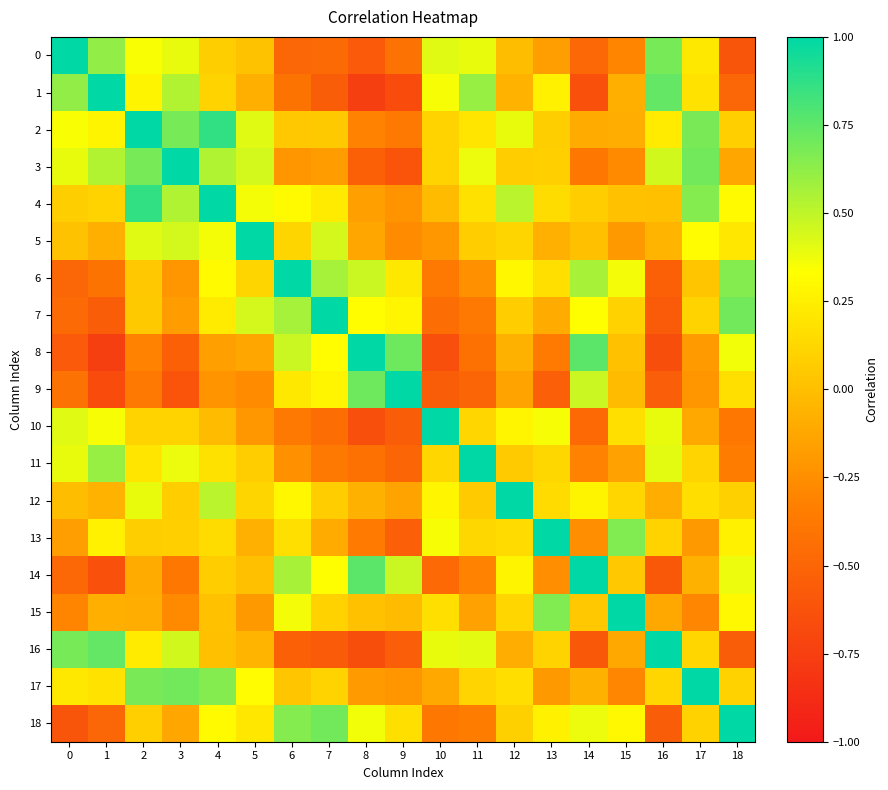

Reading left to right, extract all data points from this chart.

0: 0=1.0	1=0.6	2=0.3	3=0.4	4=0.1	5=0.0	6=-0.5	7=-0.5	8=-0.6	9=-0.4	10=0.4	11=0.4	12=-0.0	13=-0.2	14=-0.5	15=-0.3	16=0.7	17=0.2	18=-0.6
1: 0=0.6	1=1.0	2=0.3	3=0.5	4=0.1	5=-0.1	6=-0.4	7=-0.6	8=-0.8	9=-0.7	10=0.4	11=0.6	12=-0.1	13=0.3	14=-0.6	15=-0.1	16=0.7	17=0.2	18=-0.5
2: 0=0.3	1=0.3	2=1.0	3=0.7	4=0.9	5=0.4	6=0.0	7=0.1	8=-0.3	9=-0.4	10=0.1	11=0.2	12=0.4	13=0.1	14=-0.1	15=-0.1	16=0.2	17=0.7	18=0.1
3: 0=0.4	1=0.5	2=0.7	3=1.0	4=0.5	5=0.4	6=-0.2	7=-0.2	8=-0.5	9=-0.6	10=0.1	11=0.4	12=0.1	13=0.1	14=-0.4	15=-0.3	16=0.5	17=0.7	18=-0.1
4: 0=0.1	1=0.1	2=0.9	3=0.5	4=1.0	5=0.4	6=0.3	7=0.2	8=-0.2	9=-0.2	10=-0.0	11=0.2	12=0.5	13=0.1	14=0.1	15=0.0	16=0.0	17=0.6	18=0.3
5: 0=0.0	1=-0.1	2=0.4	3=0.4	4=0.4	5=1.0	6=0.1	7=0.4	8=-0.1	9=-0.3	10=-0.2	11=0.1	12=0.1	13=-0.1	14=0.0	15=-0.2	16=-0.1	17=0.3	18=0.2
6: 0=-0.5	1=-0.4	2=0.0	3=-0.2	4=0.3	5=0.1	6=1.0	7=0.6	8=0.5	9=0.2	10=-0.4	11=-0.2	12=0.3	13=0.2	14=0.6	15=0.4	16=-0.5	17=0.0	18=0.7
7: 0=-0.5	1=-0.6	2=0.1	3=-0.2	4=0.2	5=0.4	6=0.6	7=1.0	8=0.3	9=0.3	10=-0.4	11=-0.4	12=0.1	13=-0.1	14=0.3	15=0.1	16=-0.6	17=0.1	18=0.7
8: 0=-0.6	1=-0.8	2=-0.3	3=-0.5	4=-0.2	5=-0.1	6=0.5	7=0.3	8=1.0	9=0.7	10=-0.6	11=-0.4	12=-0.1	13=-0.4	14=0.8	15=0.0	16=-0.7	17=-0.2	18=0.4
9: 0=-0.4	1=-0.7	2=-0.4	3=-0.6	4=-0.2	5=-0.3	6=0.2	7=0.3	8=0.7	9=1.0	10=-0.6	11=-0.5	12=-0.1	13=-0.5	14=0.5	15=-0.0	16=-0.5	17=-0.2	18=0.2
10: 0=0.4	1=0.4	2=0.1	3=0.1	4=-0.0	5=-0.2	6=-0.4	7=-0.4	8=-0.6	9=-0.6	10=1.0	11=0.1	12=0.3	13=0.4	14=-0.5	15=0.2	16=0.4	17=-0.1	18=-0.4
11: 0=0.4	1=0.6	2=0.2	3=0.4	4=0.2	5=0.1	6=-0.2	7=-0.4	8=-0.4	9=-0.5	10=0.1	11=1.0	12=0.1	13=0.1	14=-0.3	15=-0.2	16=0.4	17=0.1	18=-0.3
12: 0=-0.0	1=-0.1	2=0.4	3=0.1	4=0.5	5=0.1	6=0.3	7=0.1	8=-0.1	9=-0.1	10=0.3	11=0.1	12=1.0	13=0.1	14=0.3	15=0.1	16=-0.1	17=0.2	18=0.1
13: 0=-0.2	1=0.3	2=0.1	3=0.1	4=0.1	5=-0.1	6=0.2	7=-0.1	8=-0.4	9=-0.5	10=0.4	11=0.1	12=0.1	13=1.0	14=-0.3	15=0.7	16=0.1	17=-0.2	18=0.3
14: 0=-0.5	1=-0.6	2=-0.1	3=-0.4	4=0.1	5=0.0	6=0.6	7=0.3	8=0.8	9=0.5	10=-0.5	11=-0.3	12=0.3	13=-0.3	14=1.0	15=0.0	16=-0.6	17=-0.1	18=0.4
15: 0=-0.3	1=-0.1	2=-0.1	3=-0.3	4=0.0	5=-0.2	6=0.4	7=0.1	8=0.0	9=-0.0	10=0.2	11=-0.2	12=0.1	13=0.7	14=0.0	15=1.0	16=-0.1	17=-0.3	18=0.3
16: 0=0.7	1=0.7	2=0.2	3=0.5	4=0.0	5=-0.1	6=-0.5	7=-0.6	8=-0.7	9=-0.5	10=0.4	11=0.4	12=-0.1	13=0.1	14=-0.6	15=-0.1	16=1.0	17=0.1	18=-0.6
17: 0=0.2	1=0.2	2=0.7	3=0.7	4=0.6	5=0.3	6=0.0	7=0.1	8=-0.2	9=-0.2	10=-0.1	11=0.1	12=0.2	13=-0.2	14=-0.1	15=-0.3	16=0.1	17=1.0	18=0.1
18: 0=-0.6	1=-0.5	2=0.1	3=-0.1	4=0.3	5=0.2	6=0.7	7=0.7	8=0.4	9=0.2	10=-0.4	11=-0.3	12=0.1	13=0.3	14=0.4	15=0.3	16=-0.6	17=0.1	18=1.0